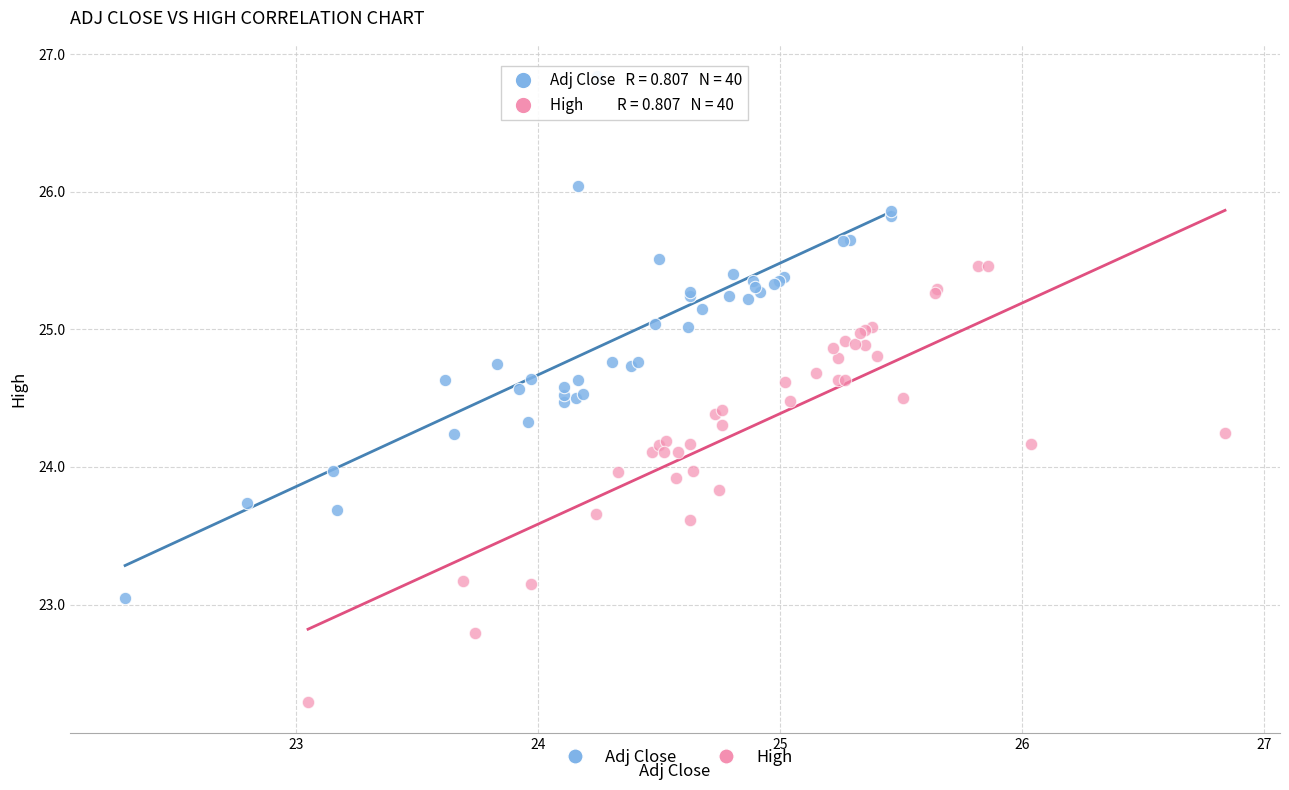

Which series contains the lowest Y value?

High